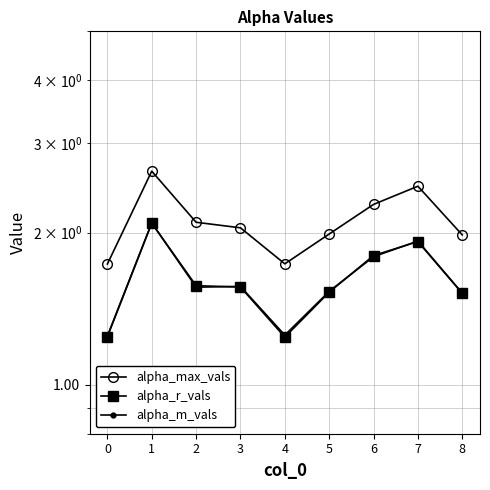

What is the value of the alpha_m_vals point at the 4th from the left?

1.6